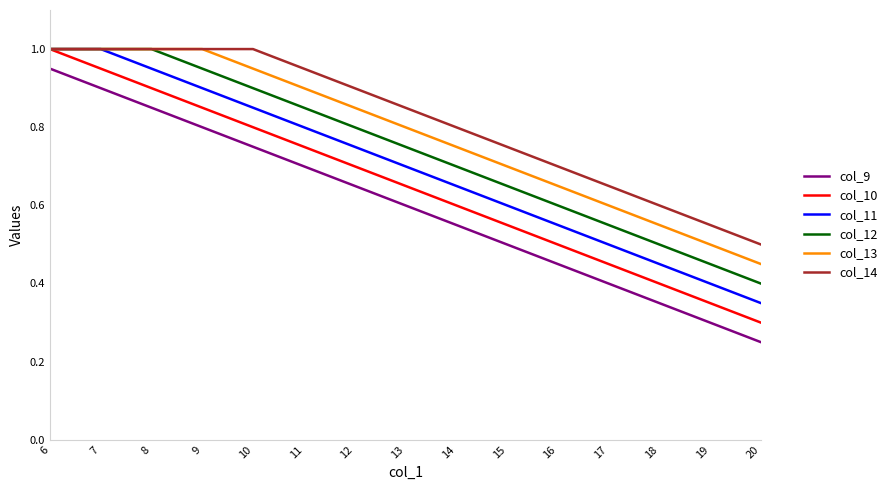

List the series in order of their overall mean, highest first.

col_14, col_13, col_12, col_11, col_10, col_9